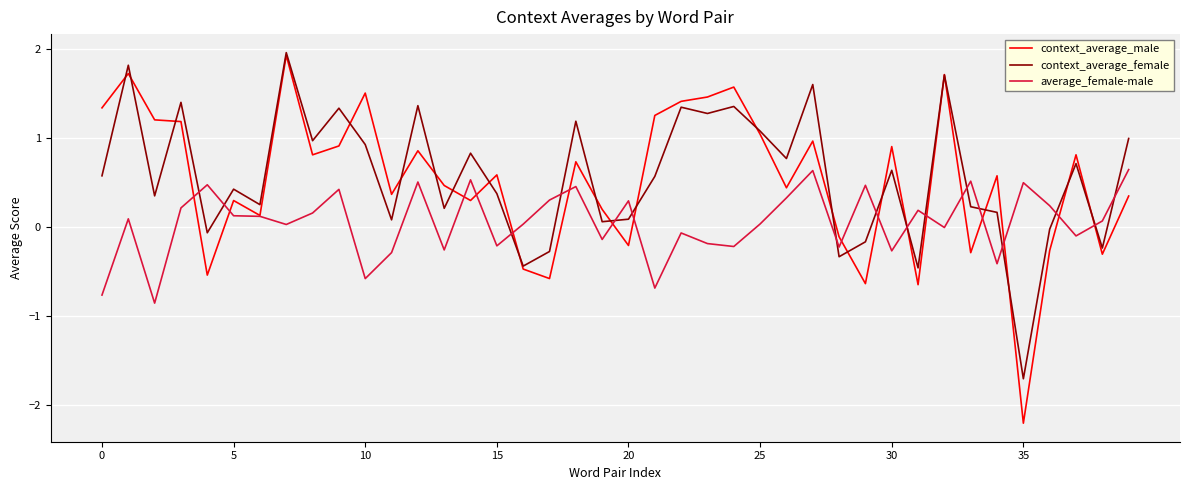

What is the highest value of the context_average_female series?

2.0